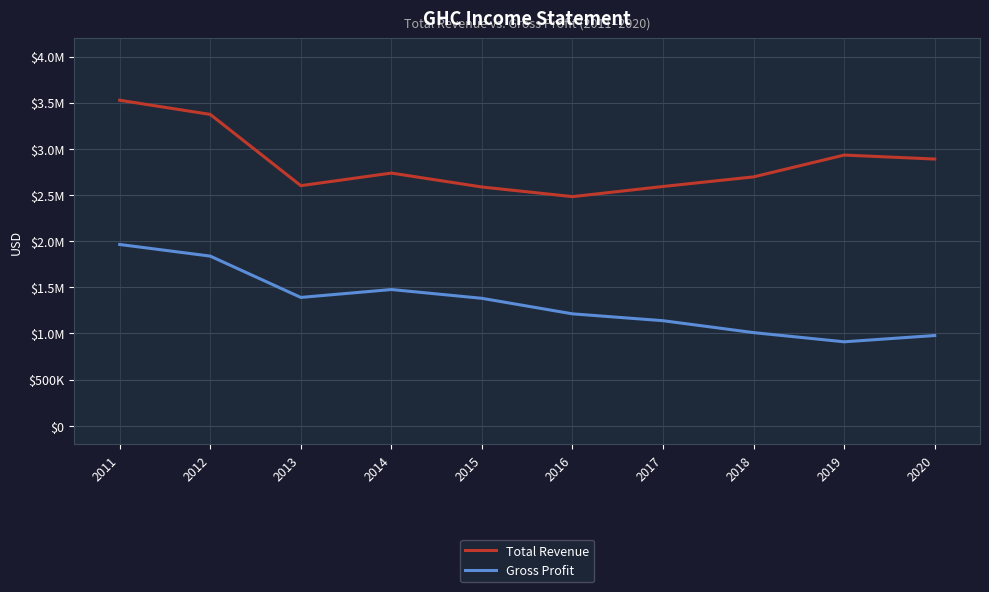

List the series in order of their peak value, lowest first.

Gross Profit, Total Revenue